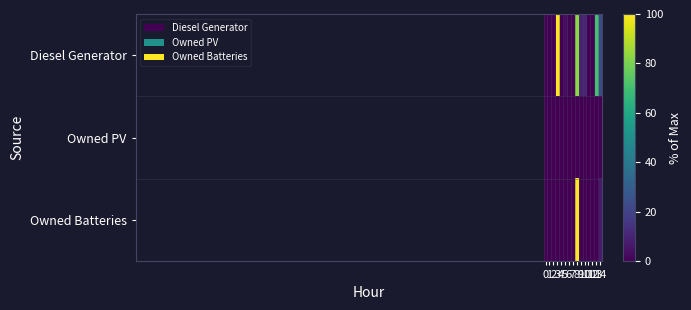

Reading left to right, transcribe all the data shown in this chart.

Diesel Generator: 0=0.0	1=0.0	2=0.0	3=100.0	4=0.0	5=3.2	6=0.0	7=0.0	8=83.0	9=9.8	10=10.5	11=0.0	12=0.0	13=70.0	14=22.8
Owned PV: 0=0.0	1=0.0	2=0.0	3=0.0	4=0.0	5=0.0	6=0.0	7=0.0	8=0.0	9=0.0	10=0.0	11=0.0	12=0.0	13=0.0	14=0.0
Owned Batteries: 0=0.0	1=0.0	2=0.0	3=0.0	4=0.0	5=0.0	6=0.0	7=0.0	8=100.0	9=0.0	10=0.0	11=0.0	12=0.0	13=0.0	14=7.3